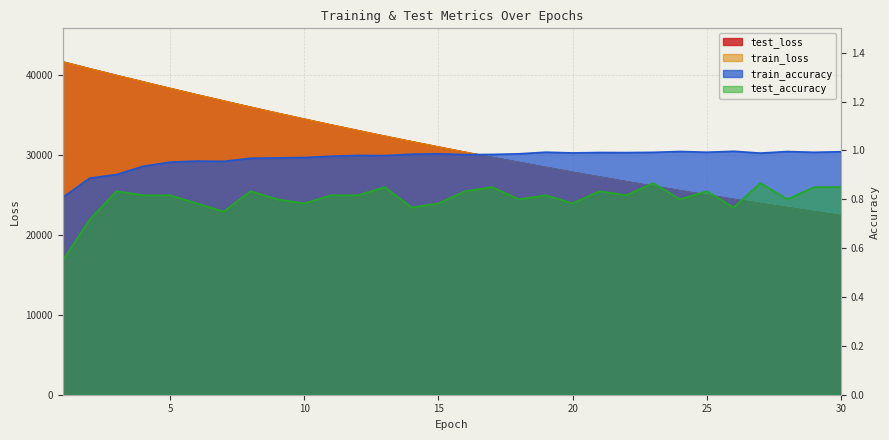

At which label does test_accuracy reach its peak?

23